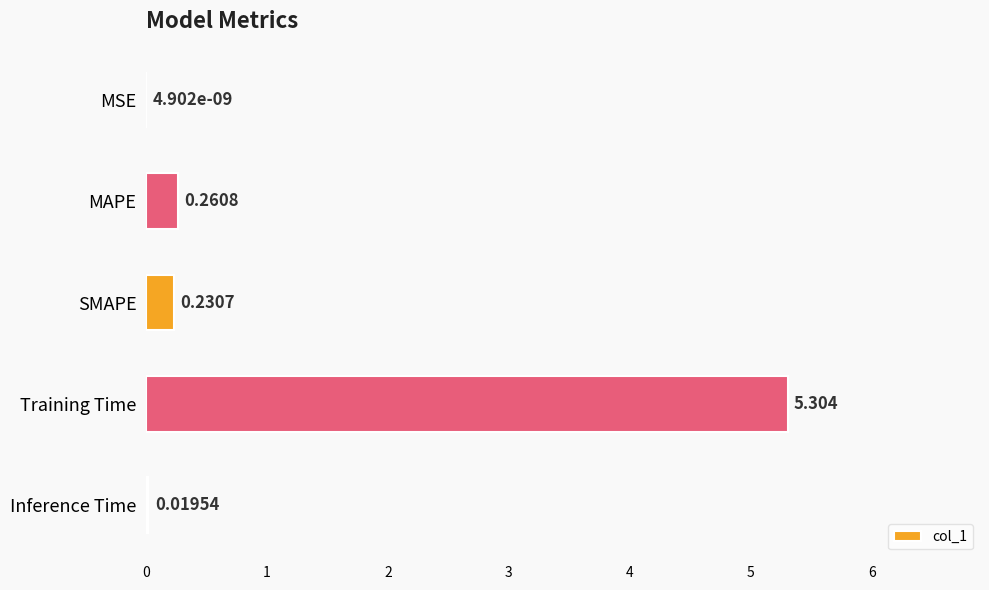

At which category does the chart reach its peak across all series?

Training Time